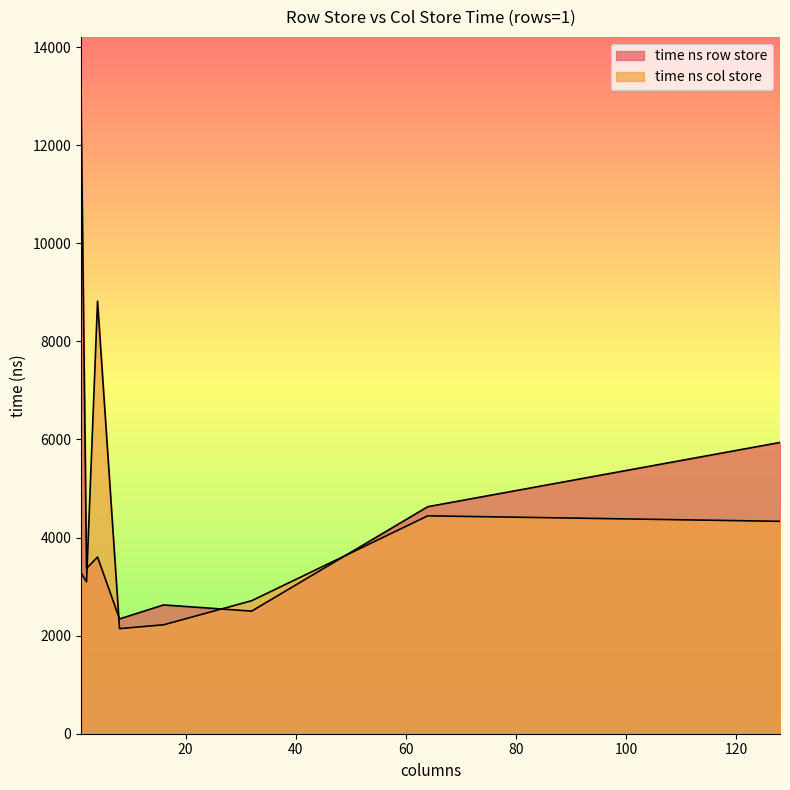

How many lines are shown in the chart?

2